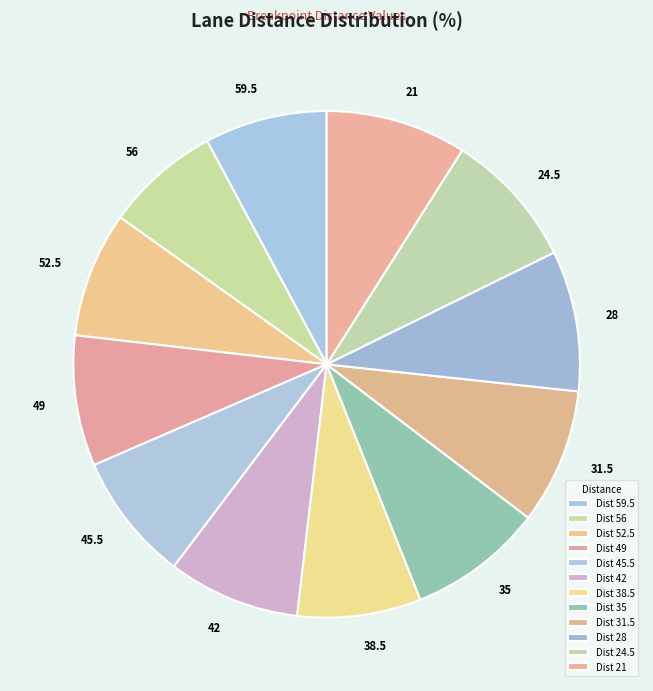

What is the ratio of the value at 31.5 to the value at 45.5?

1.1